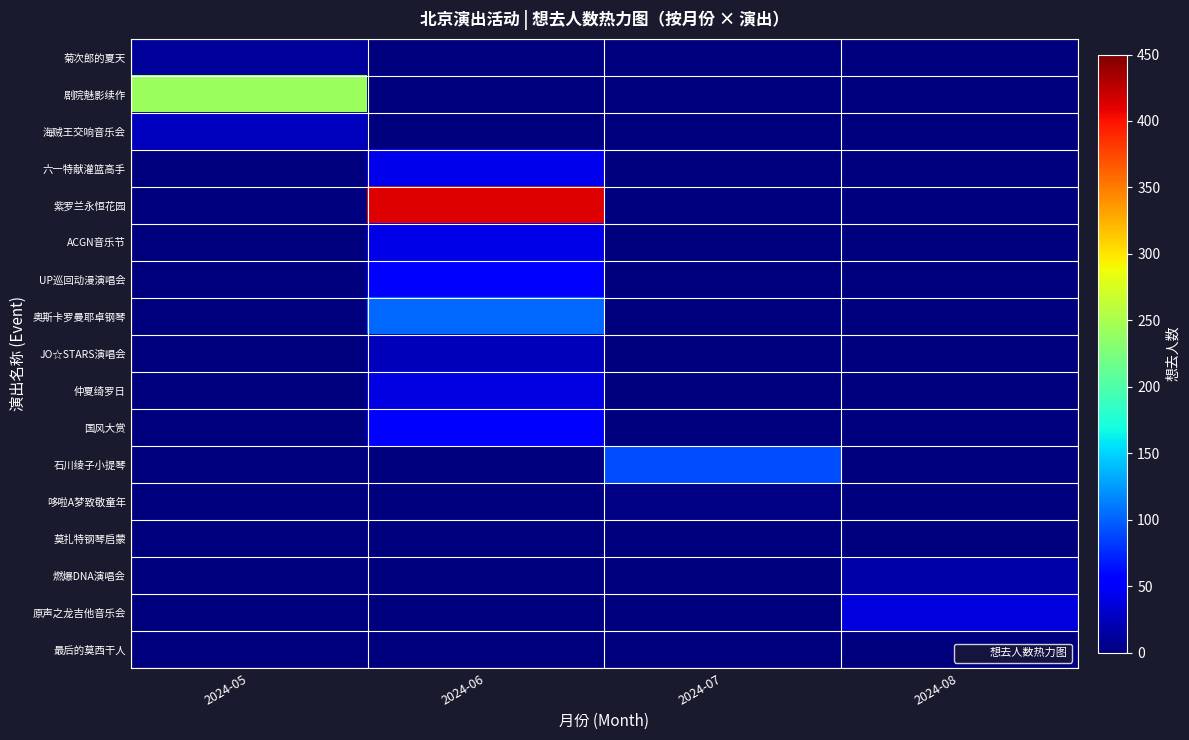

Reading right to left, what are all the values shown in this chart?

菊次郎的夏天: 2024-08=0	2024-07=0	2024-06=0	2024-05=12
剧院魅影续作: 2024-08=0	2024-07=0	2024-06=0	2024-05=241
海贼王交响音乐会: 2024-08=0	2024-07=0	2024-06=0	2024-05=25
六一特献灌篮高手: 2024-08=0	2024-07=0	2024-06=43	2024-05=0
紫罗兰永恒花园: 2024-08=0	2024-07=0	2024-06=412	2024-05=0
ACGN音乐节: 2024-08=0	2024-07=0	2024-06=42	2024-05=0
UP巡回动漫演唱会: 2024-08=0	2024-07=0	2024-06=56	2024-05=0
奥斯卡罗曼耶卓钢琴: 2024-08=0	2024-07=0	2024-06=102	2024-05=0
JO☆STARS演唱会: 2024-08=0	2024-07=0	2024-06=23	2024-05=0
仲夏绮罗日: 2024-08=0	2024-07=0	2024-06=39	2024-05=0
国风大赏: 2024-08=0	2024-07=0	2024-06=57	2024-05=0
石川绫子小提琴: 2024-08=0	2024-07=90	2024-06=0	2024-05=0
哆啦A梦致敬童年: 2024-08=0	2024-07=2	2024-06=0	2024-05=0
莫扎特钢琴启蒙: 2024-08=0	2024-07=0	2024-06=0	2024-05=0
燃爆DNA演唱会: 2024-08=16	2024-07=0	2024-06=0	2024-05=0
原声之龙吉他音乐会: 2024-08=37	2024-07=0	2024-06=0	2024-05=0
最后的莫西干人: 2024-08=1	2024-07=0	2024-06=0	2024-05=0